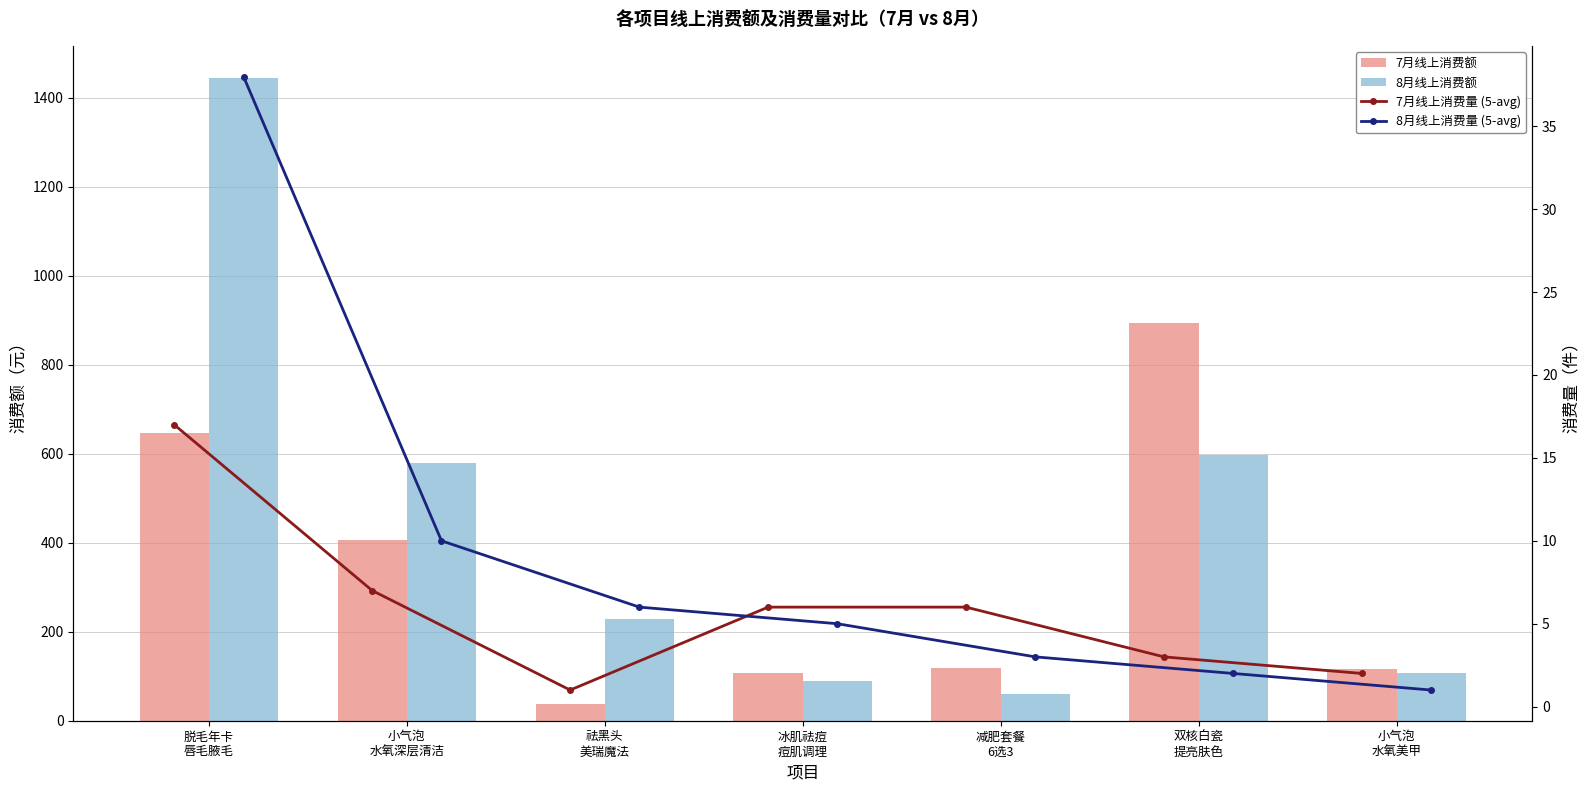

At how many categories does at least one series exceed 1276?

1